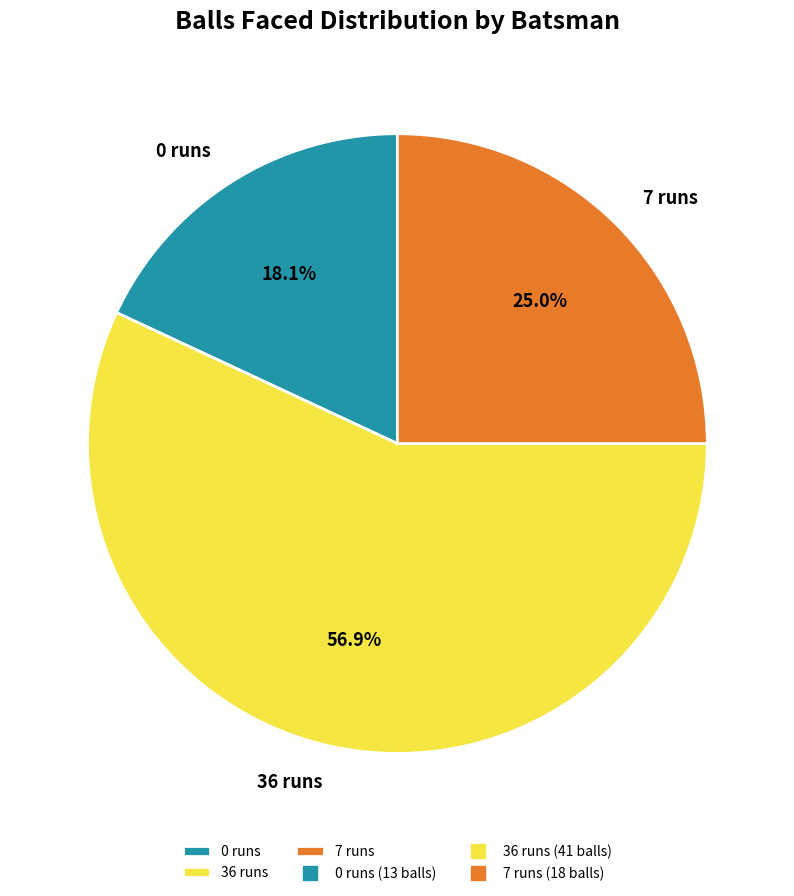

What is the ratio of the value at 7 runs to the value at 36 runs?

0.4